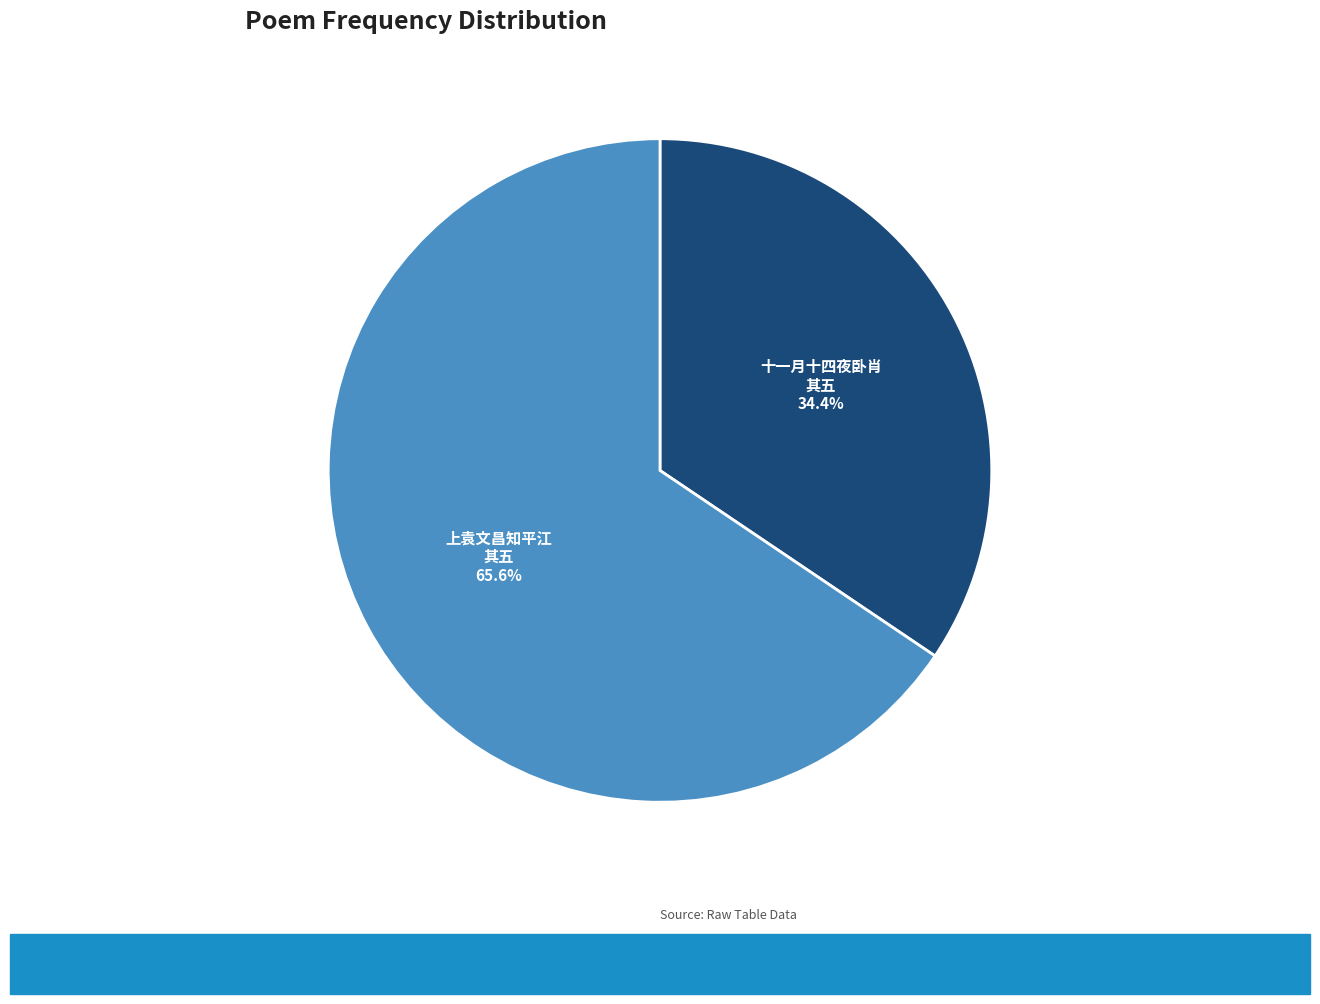

Is there any slice that represents more than half of the pie?

Yes